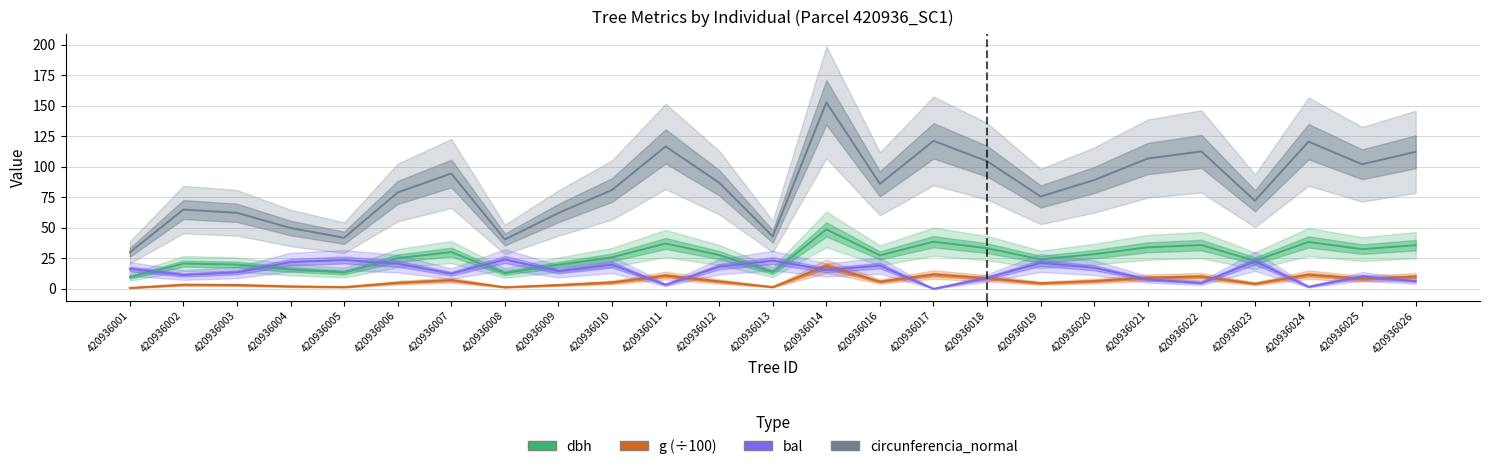

Between 420936025 and 420936004, which is larger?

420936025